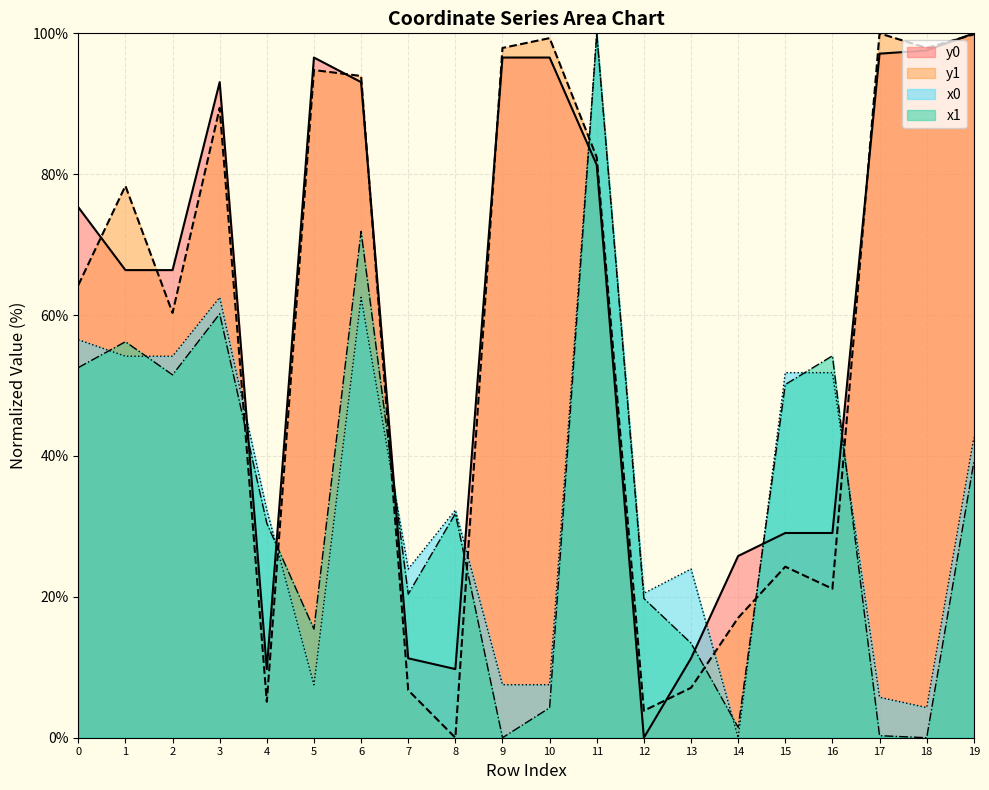

How many lines are shown in the chart?

4